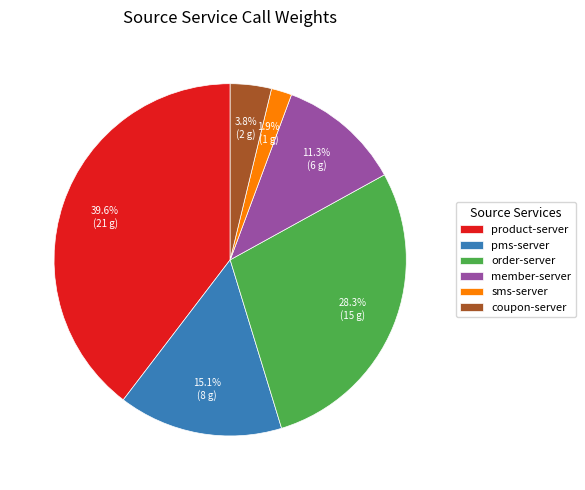

What percentage is the pms-server slice, to the nearest percent?

15%